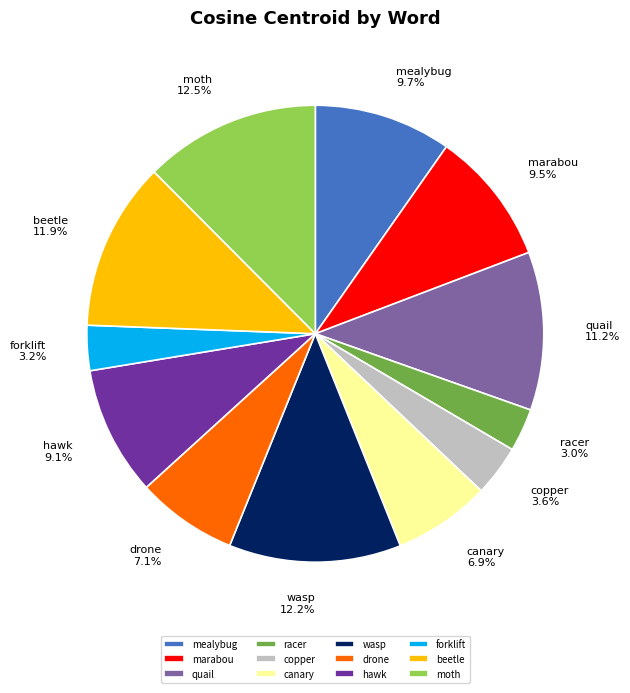

Is it true that copper is 1% of the pie?

False